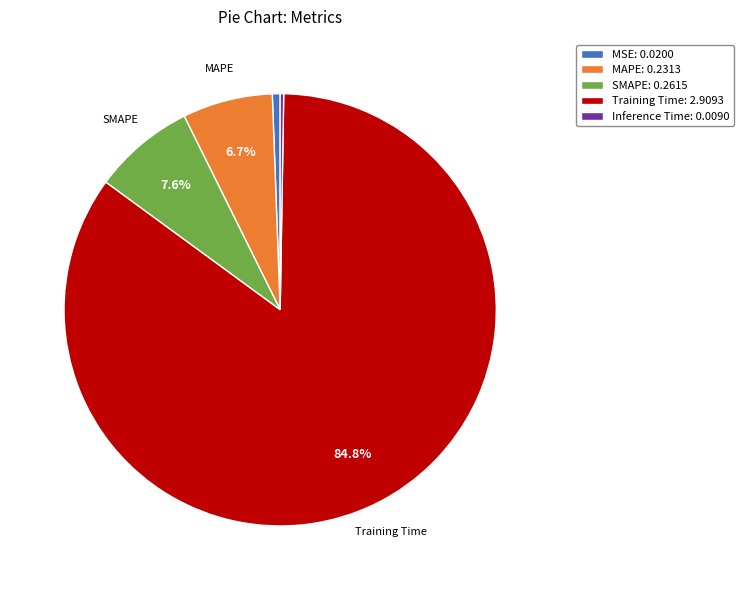

Does any single category account for the majority?

Yes